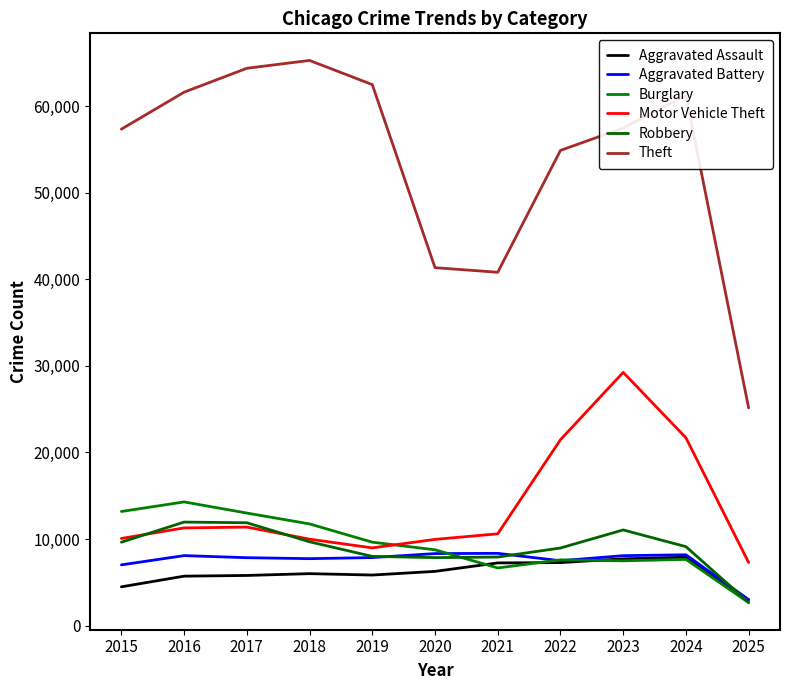

Read the Aggravated Assault value at 2015.

4480